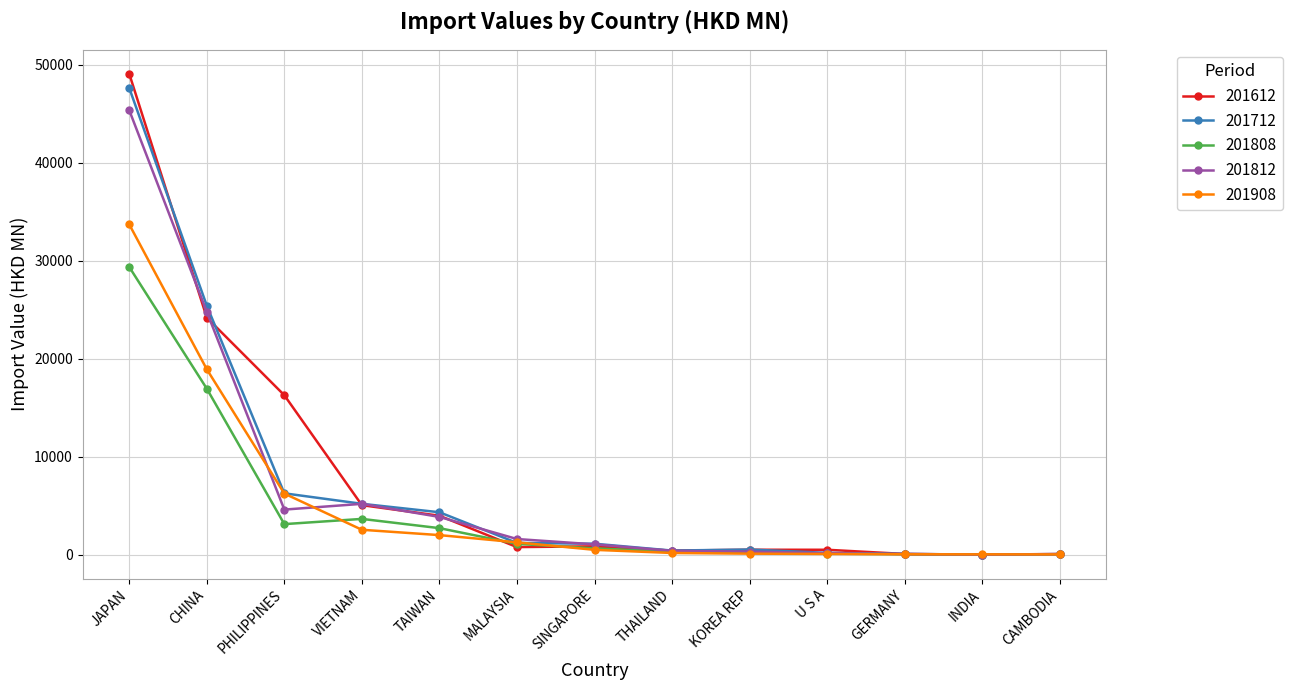

Between PHILIPPINES and MALAYSIA, which series saw the biggest shift?

201612